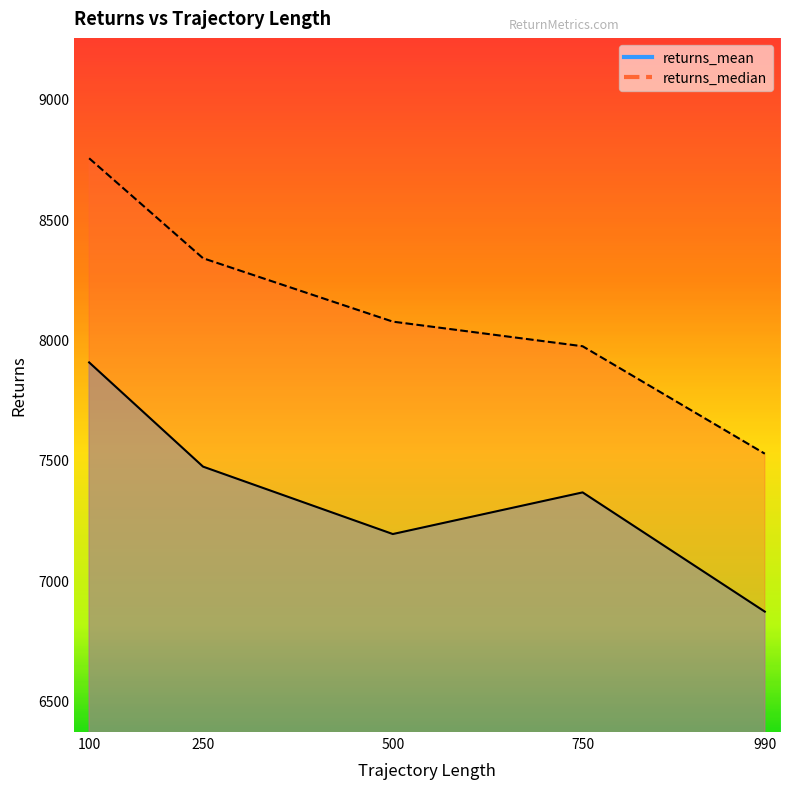

Reading left to right, extract all data points from this chart.

returns_mean: 100=7904.8	250=7472.0	500=7192.0	750=7365.0	990=6869.8
returns_median: 100=8752.5	250=8337.5	500=8074.1	750=7971.9	990=7525.6